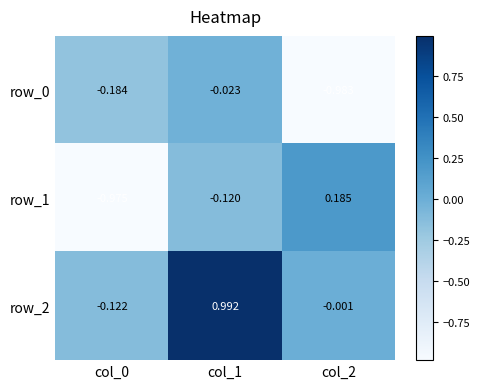

Between col_0 and col_2, which series saw the biggest shift?

row_1